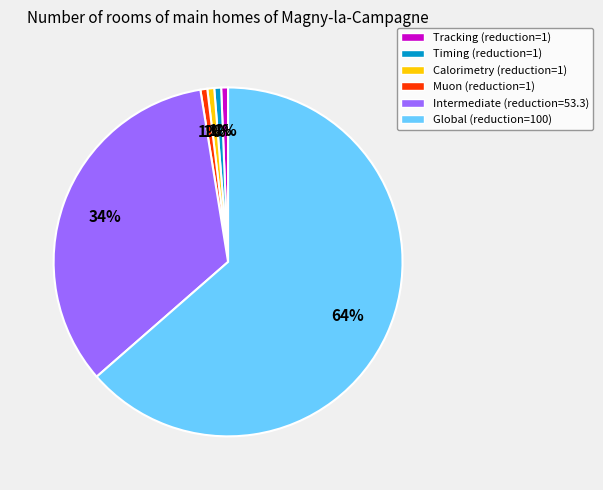

What is the ratio of the value at Calorimetry to the value at Muon?

1.0